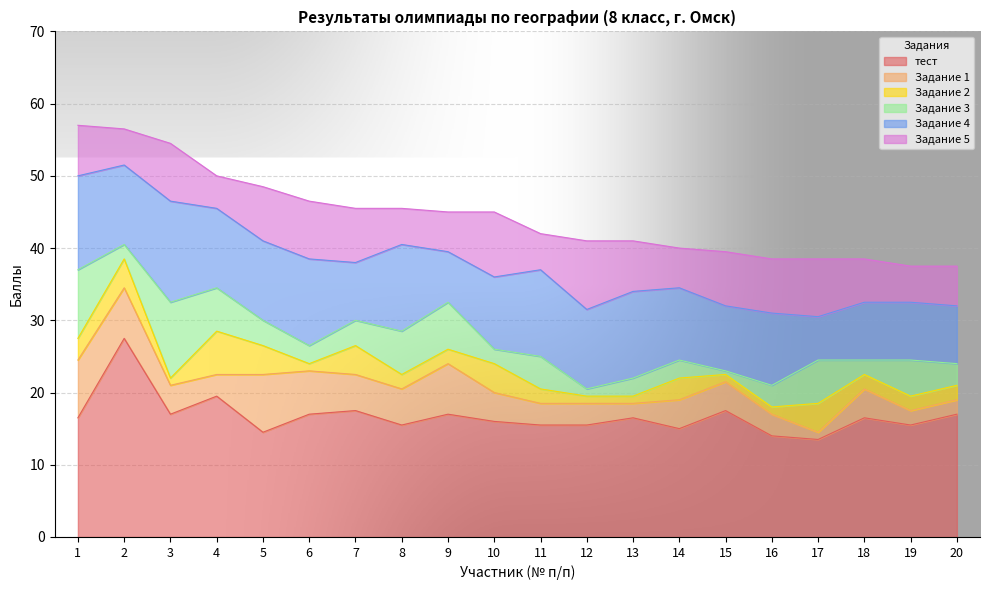

Which category has the lowest value in the Задание 4 series?

17